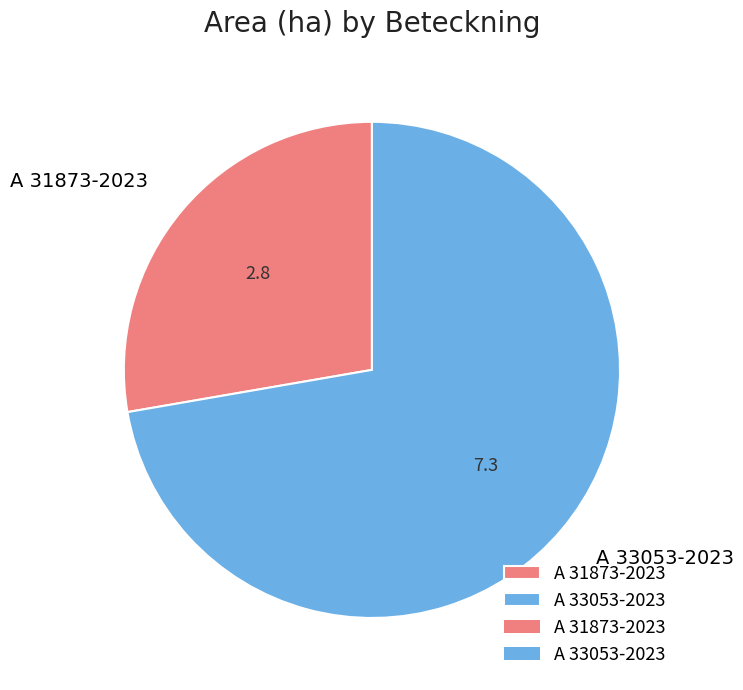

Do A 31873-2023 and A 33053-2023 together represent more than half of the pie?

Yes